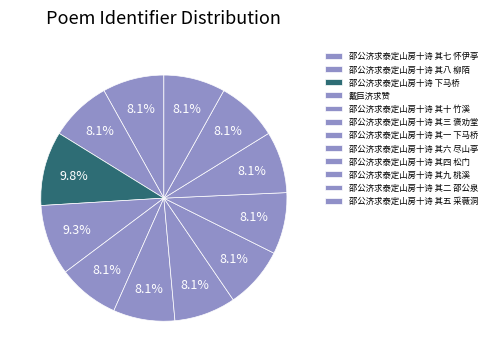

Approximately how many times larger is the value at 邵公济求泰定山房十诗 其六 尽山亭 compared to 邵公济求泰定山房十诗 其五 采薇洞?

1.0